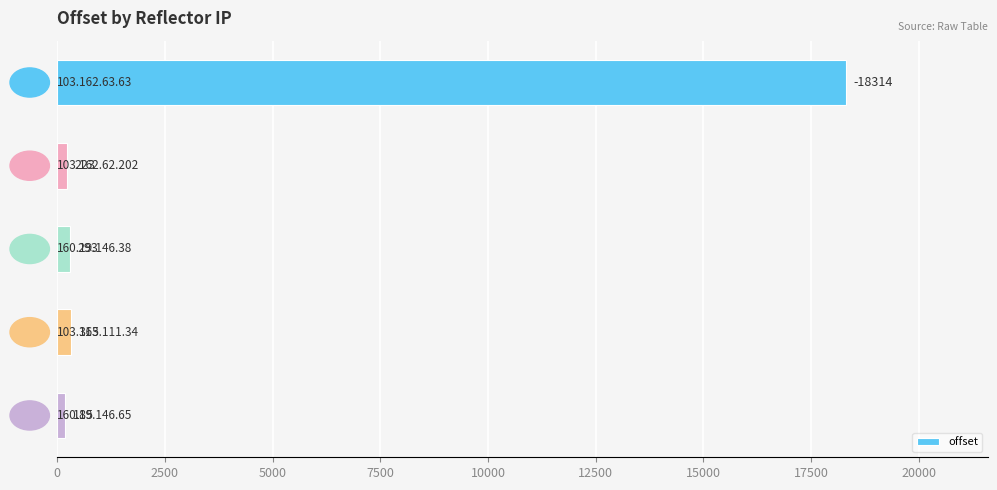

What is the smallest value displayed?

185